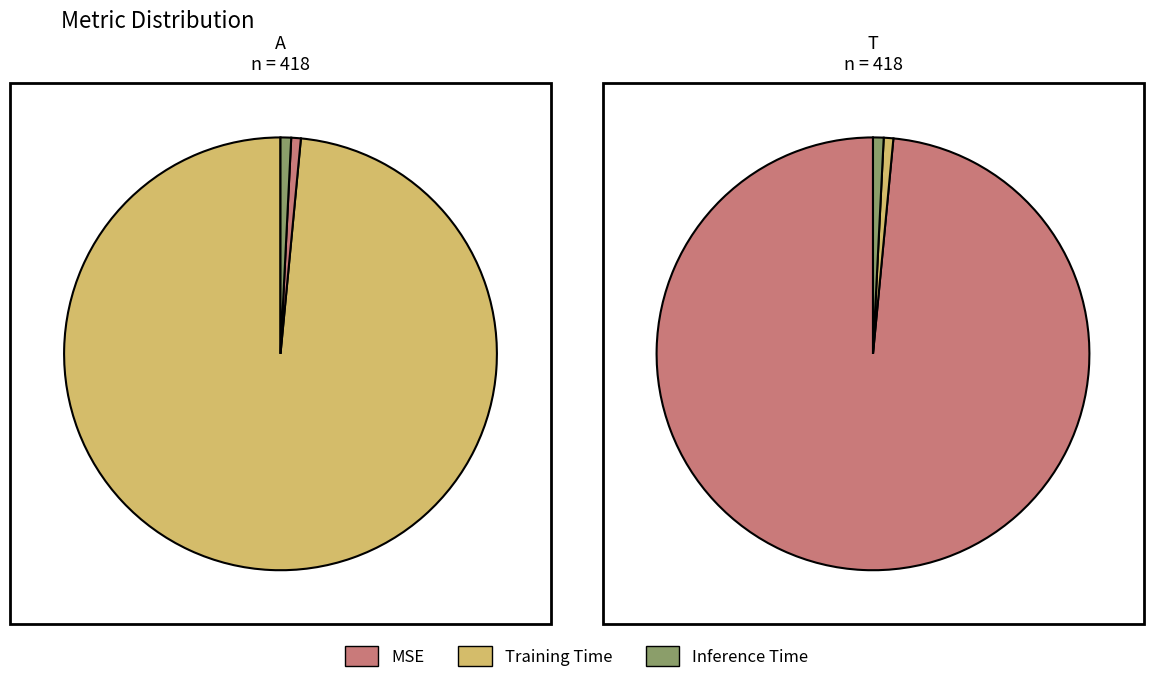

Count the number of slices in the pie.

3